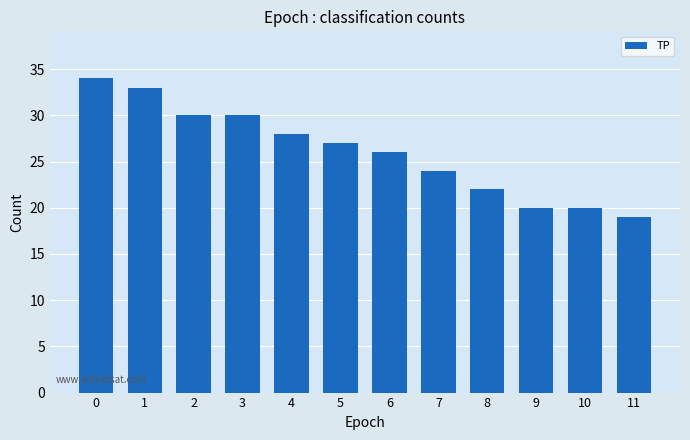

Approximately how many times larger is the value at 7 compared to 9?

1.2